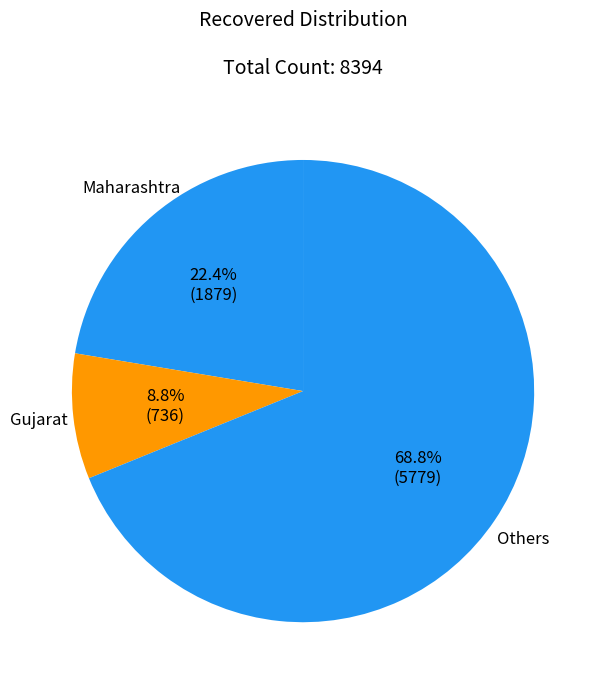

What is the ratio of the value at Gujarat to the value at Maharashtra?

0.4